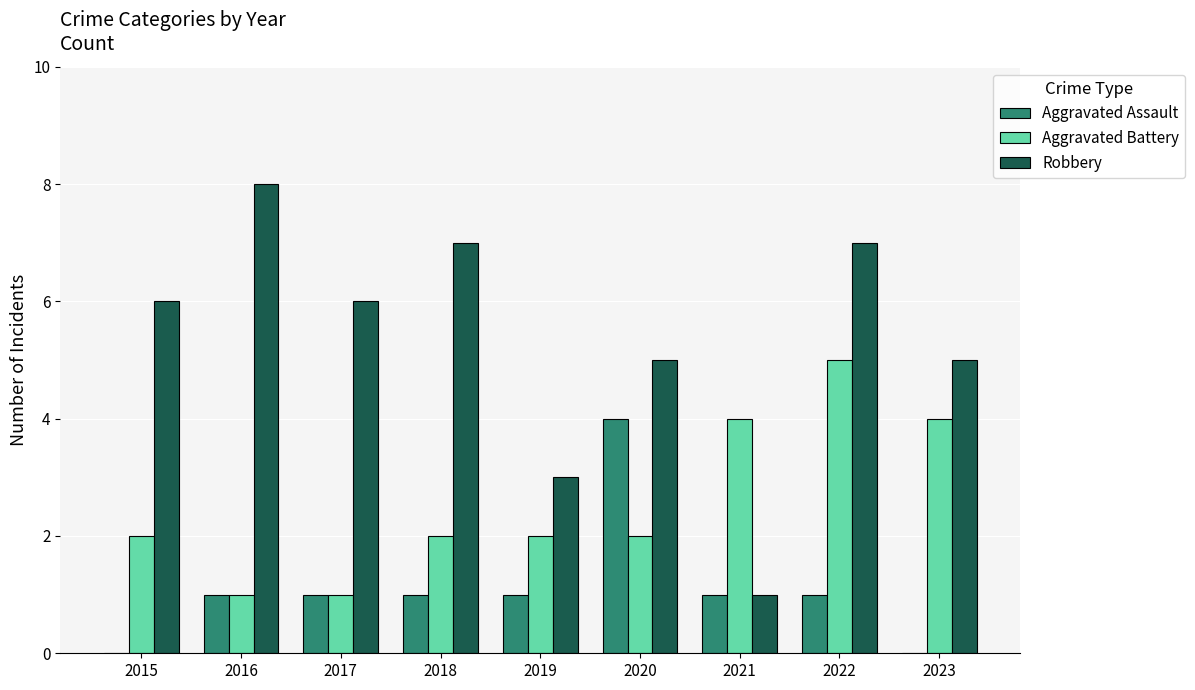

How many series are shown in this chart?

3